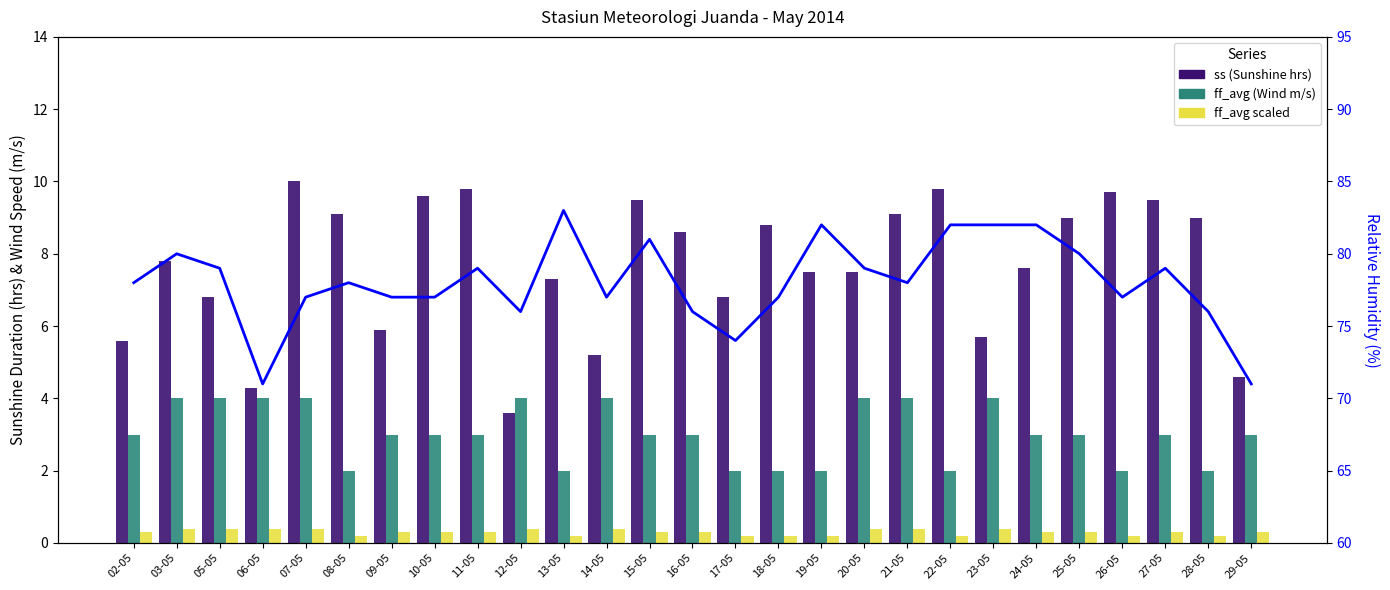

At 27-05, list the series in order from largest to smallest.

RH_avg (%), ss (Sunshine), ff_avg (Wind Speed), ff_avg /10 (scaled)